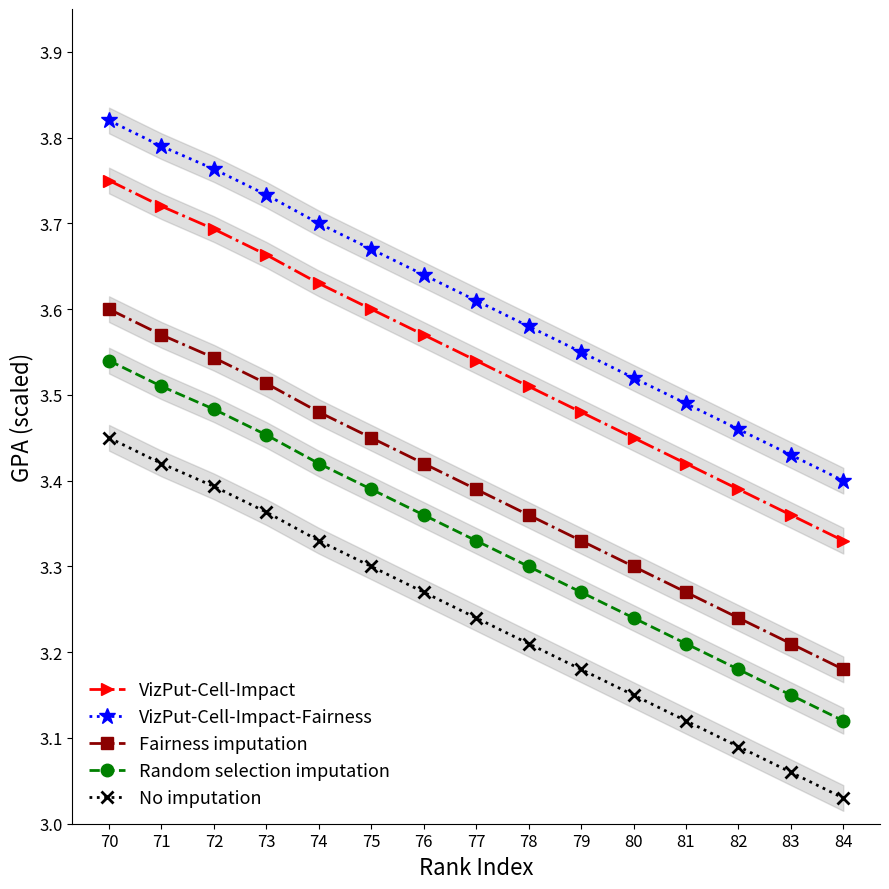

How many lines are shown in the chart?

5